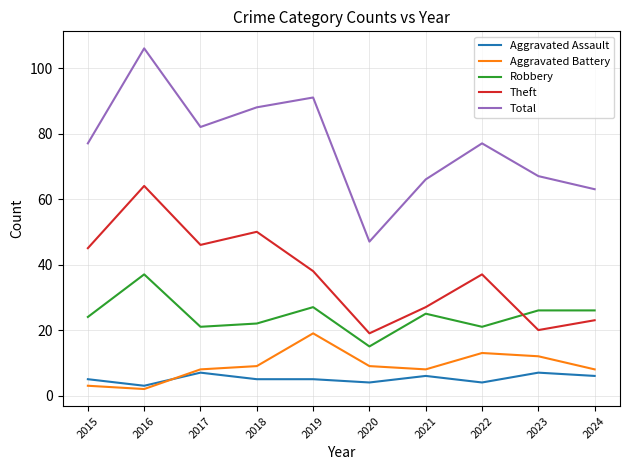

The value of Total at 2024 is 34. True or false?

False